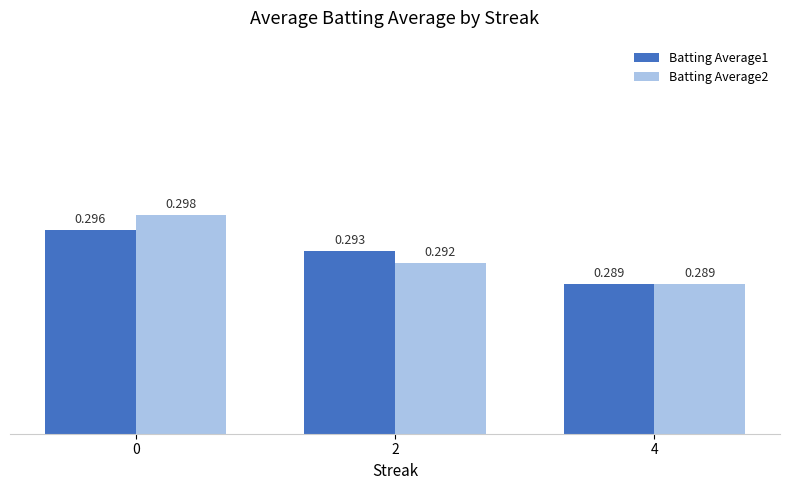

Does the chart contain any negative values?

No